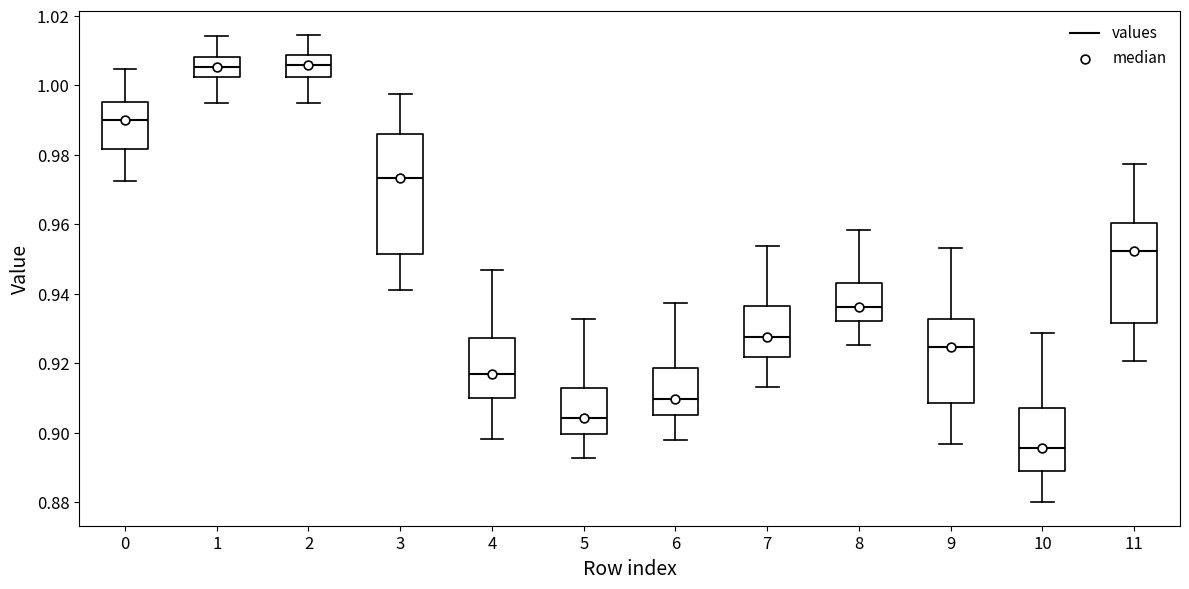

Where does the lower whisker of the box at x = 6 end on the y-axis? The values are not printed on the chart, so give them approximately, as read against the axis.

0.898